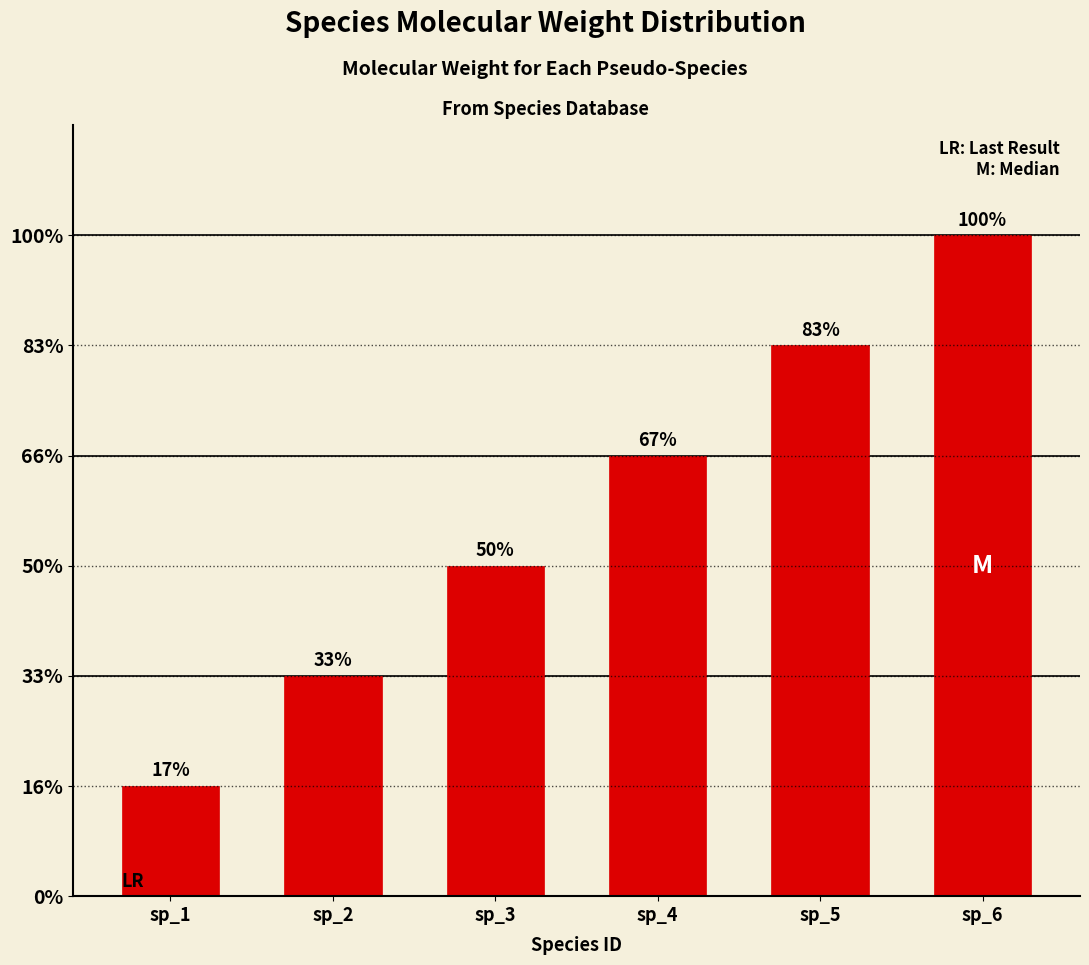

The value at sp_3 is 1. True or false?

False